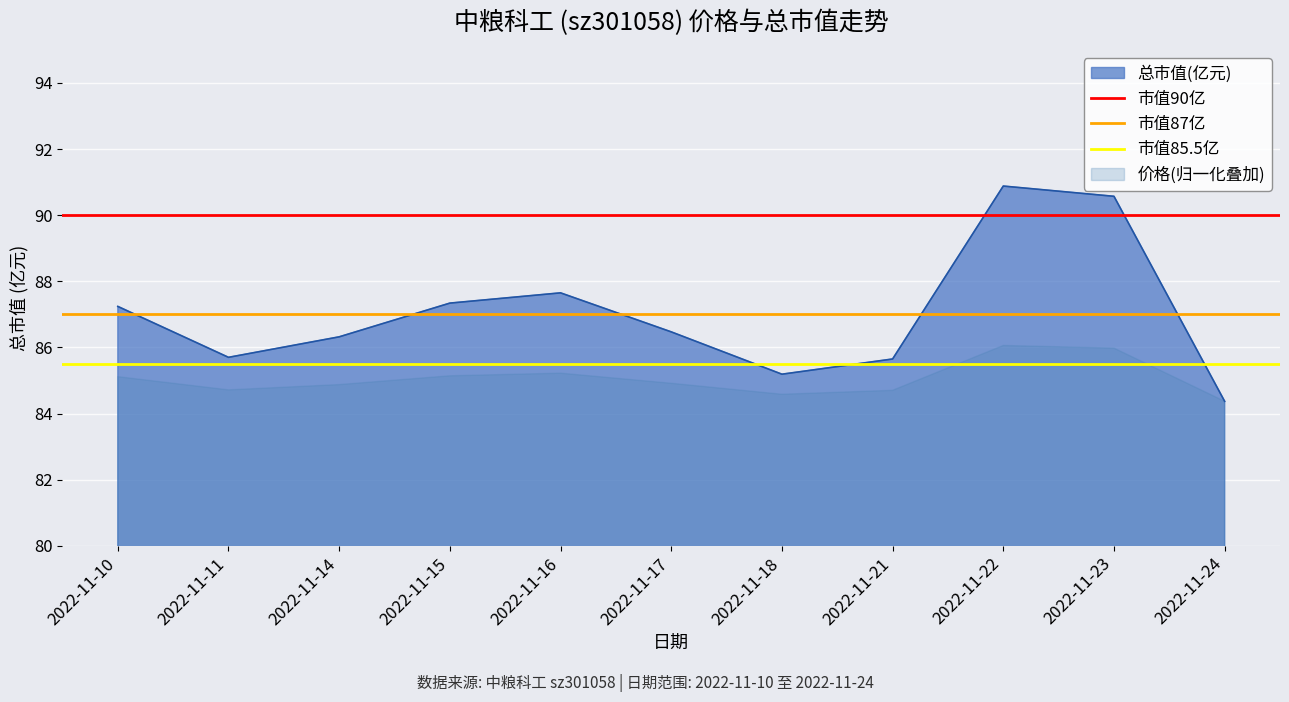

At which label does 总市值(亿元) first exceed 86?

2022-11-10